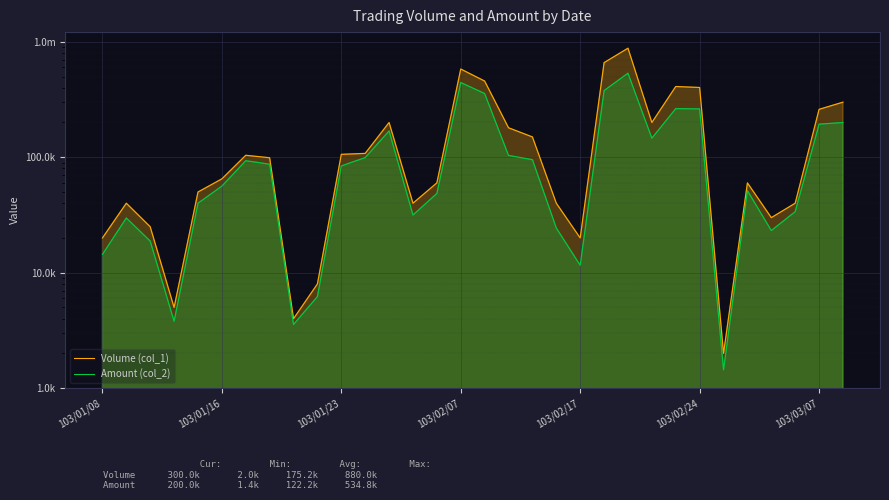

What is the greatest value displayed?

880000